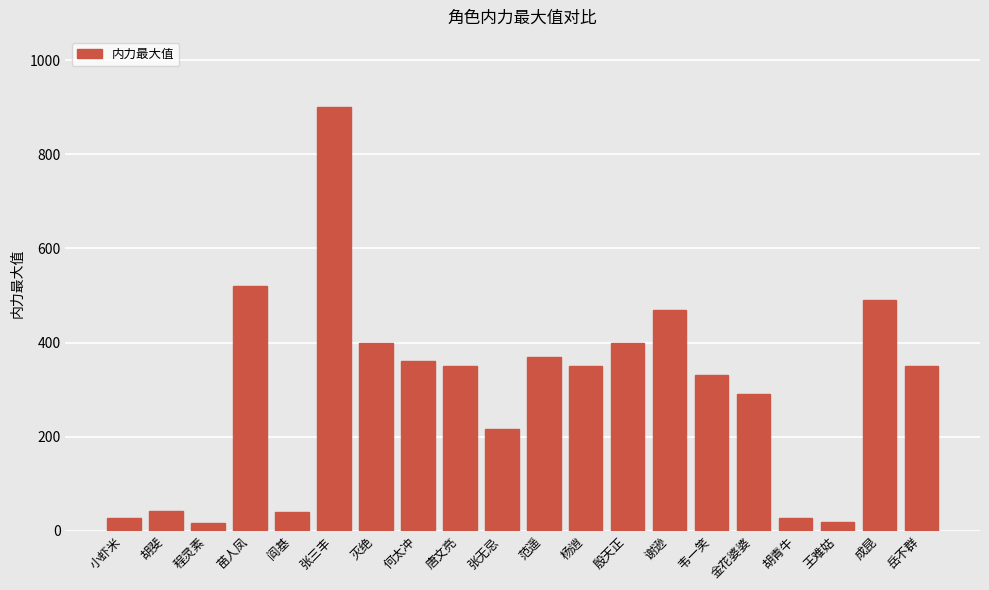

Approximately how many times larger is the value at 张无忌 compared to 张三丰?

0.2